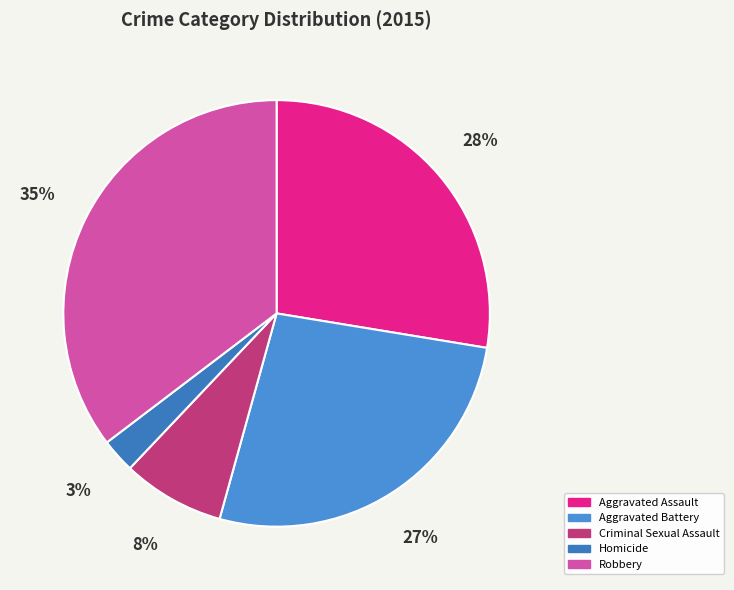

How many slices are in this pie chart?

5